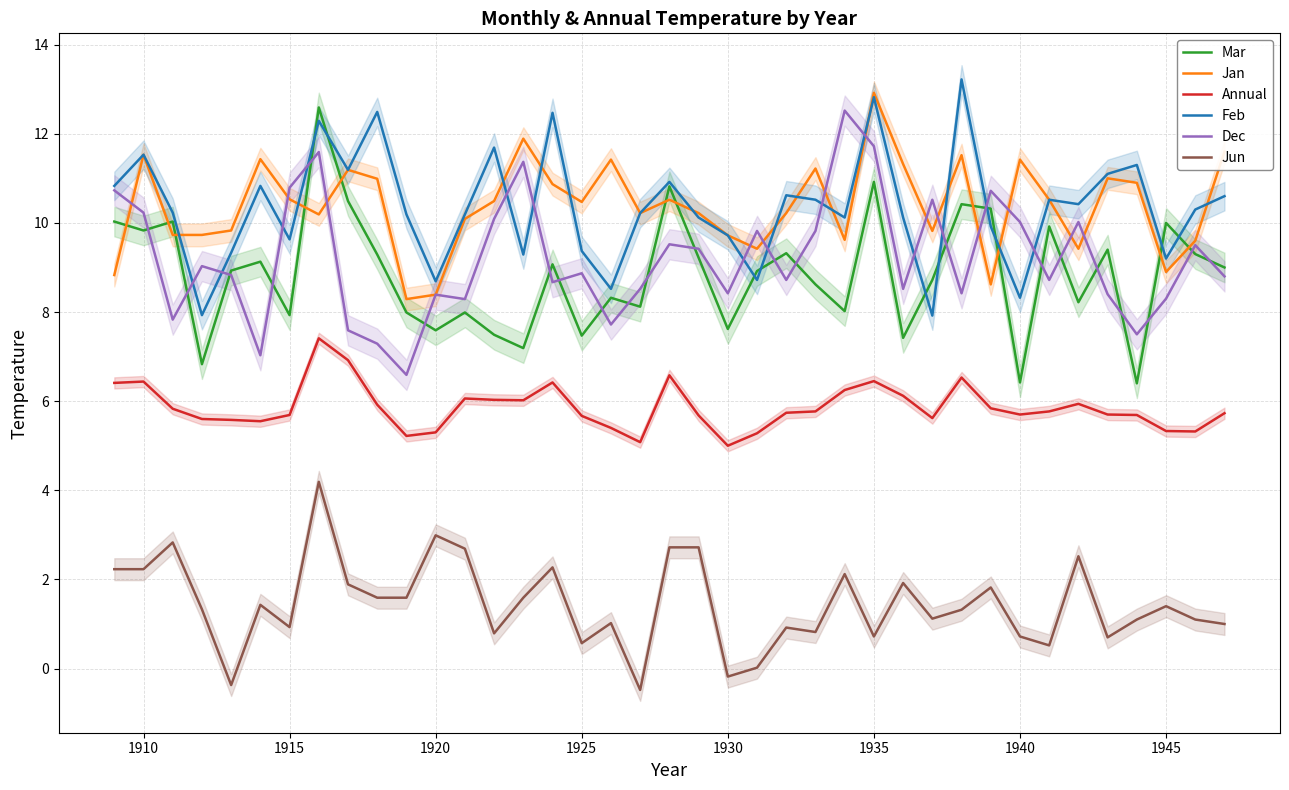

Which series has the largest range (max minus min)?

Mar